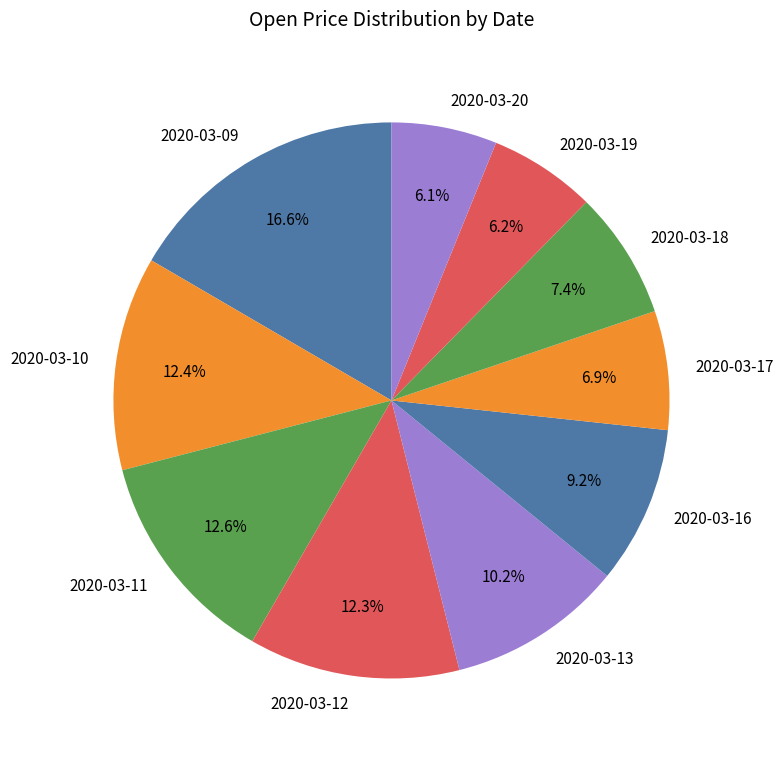

What percentage do 2020-03-20 and 2020-03-16 together represent?

15.3%